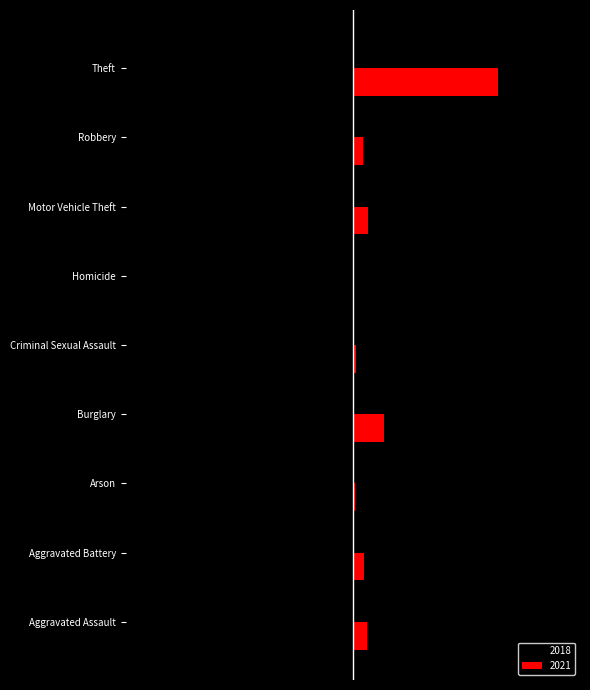

What are all the series names shown in the legend?

2018, 2021